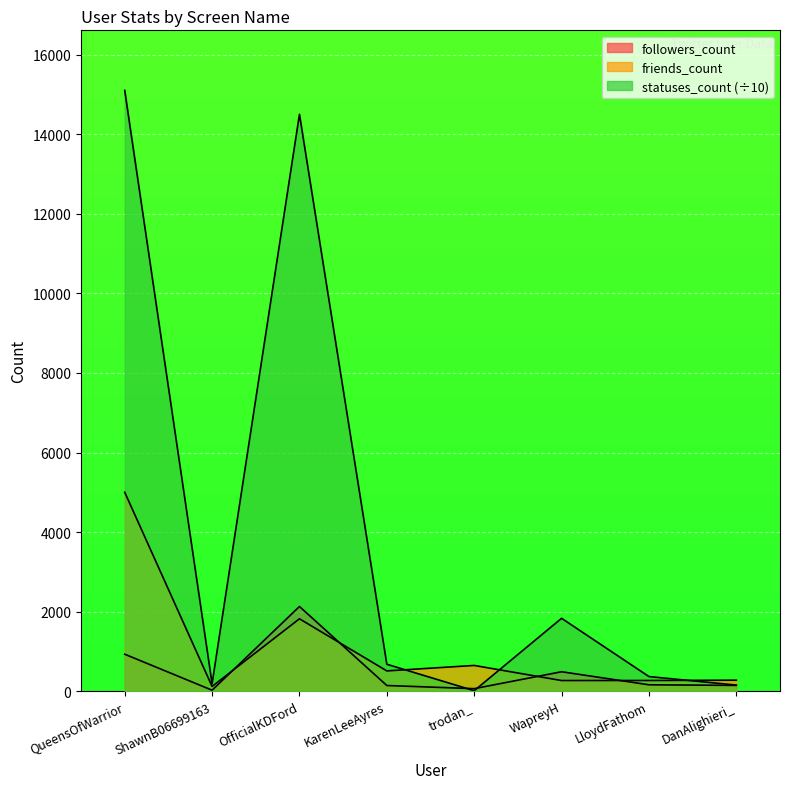

How many lines are shown in the chart?

3